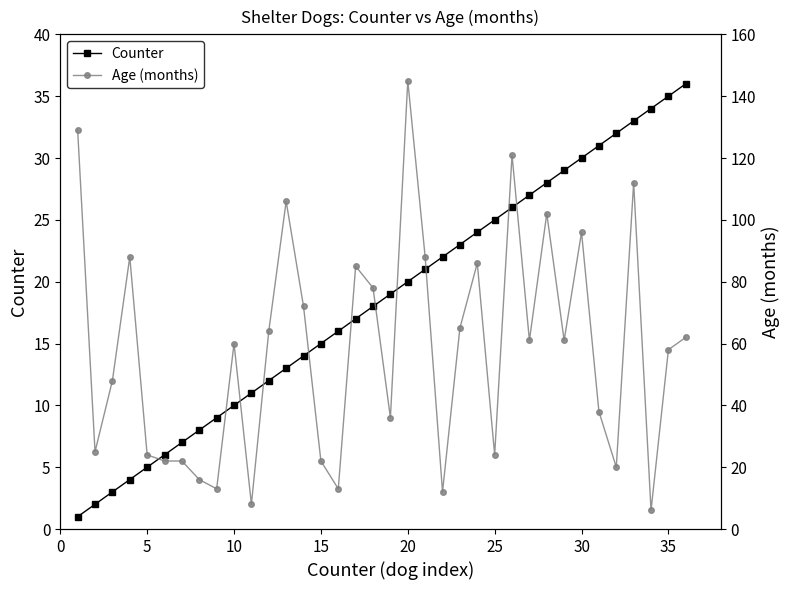

How many times do Counter and Age (months) cross each other?

12